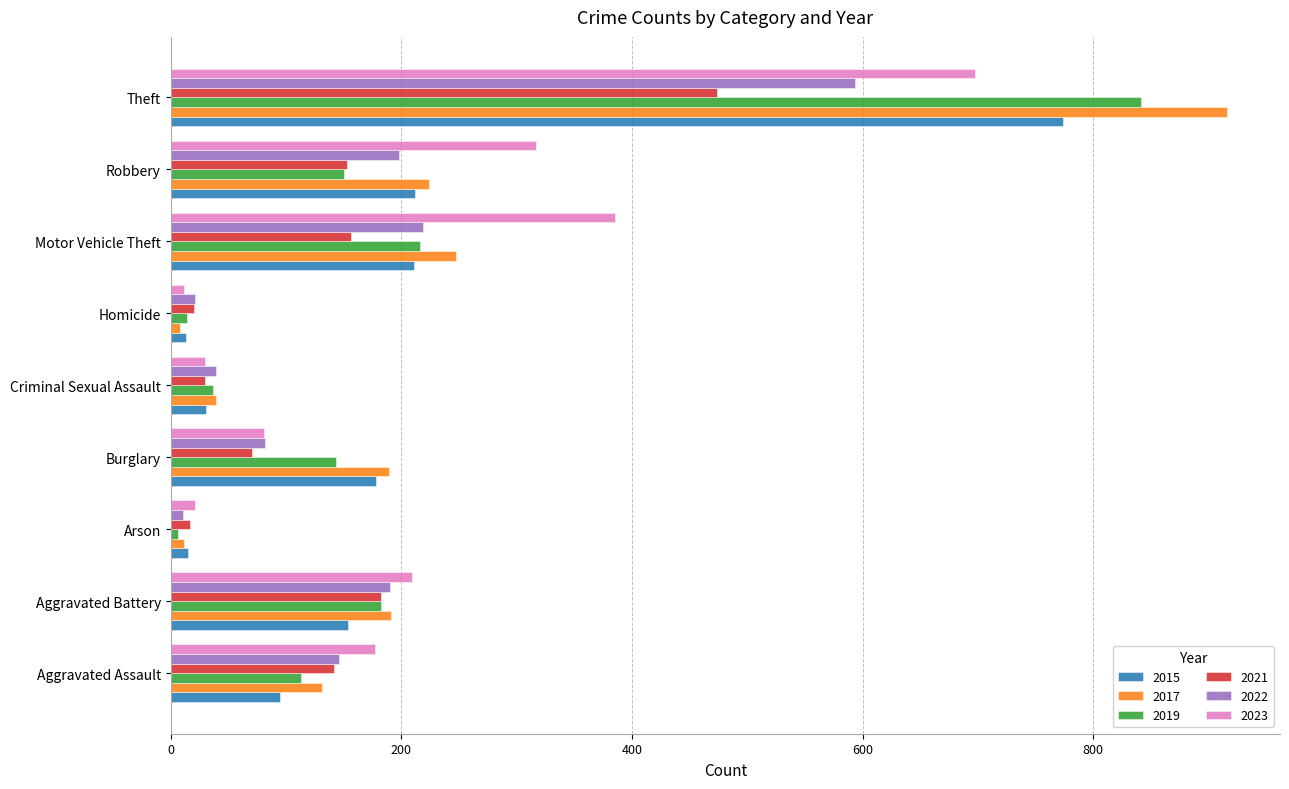

How many distinct data groups are displayed?

6